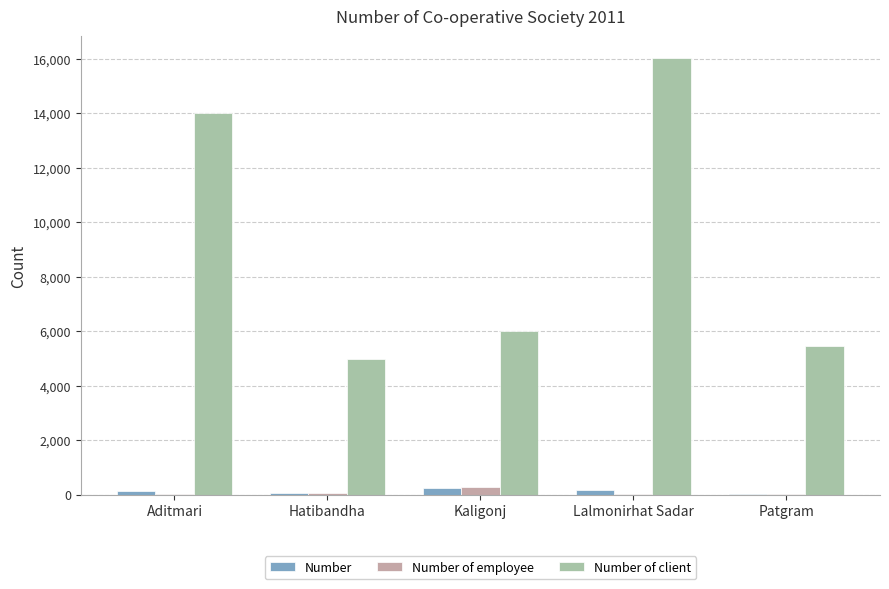

What is the average value of the Number of client series?

9296